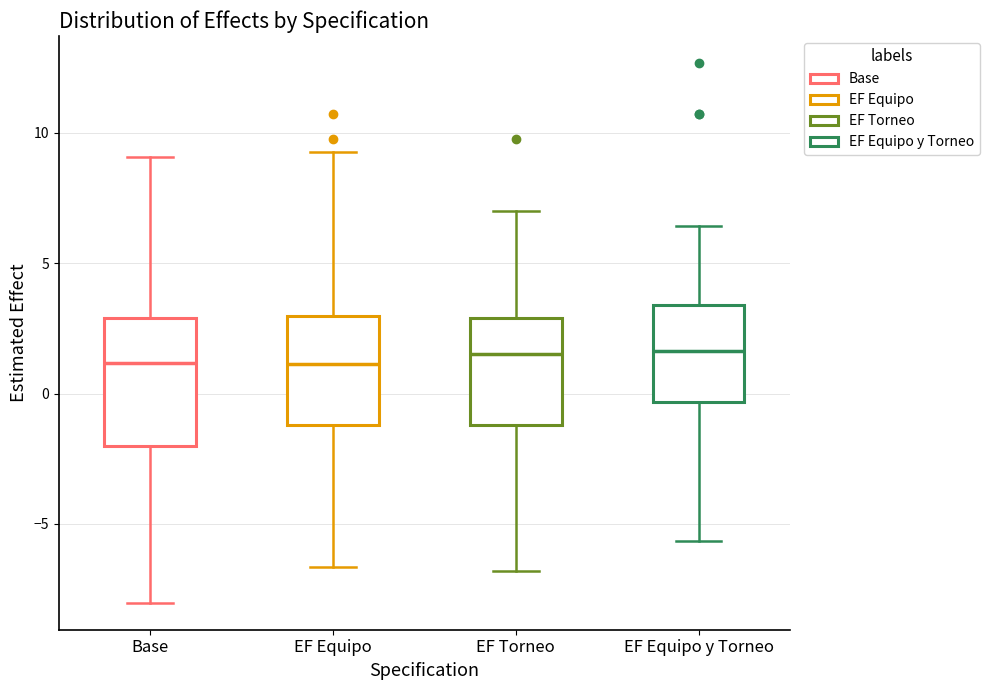

Where does the upper whisker of the box for EF Equipo y Torneo end on the y-axis? The values are not printed on the chart, so give them approximately, as read against the axis.

6.5